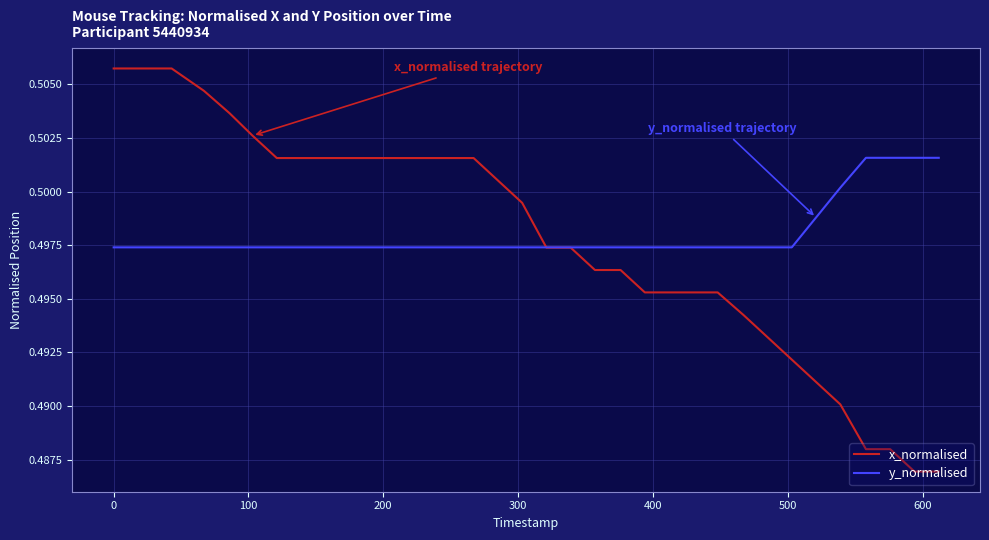

Which series has the largest range (max minus min)?

x_normalised